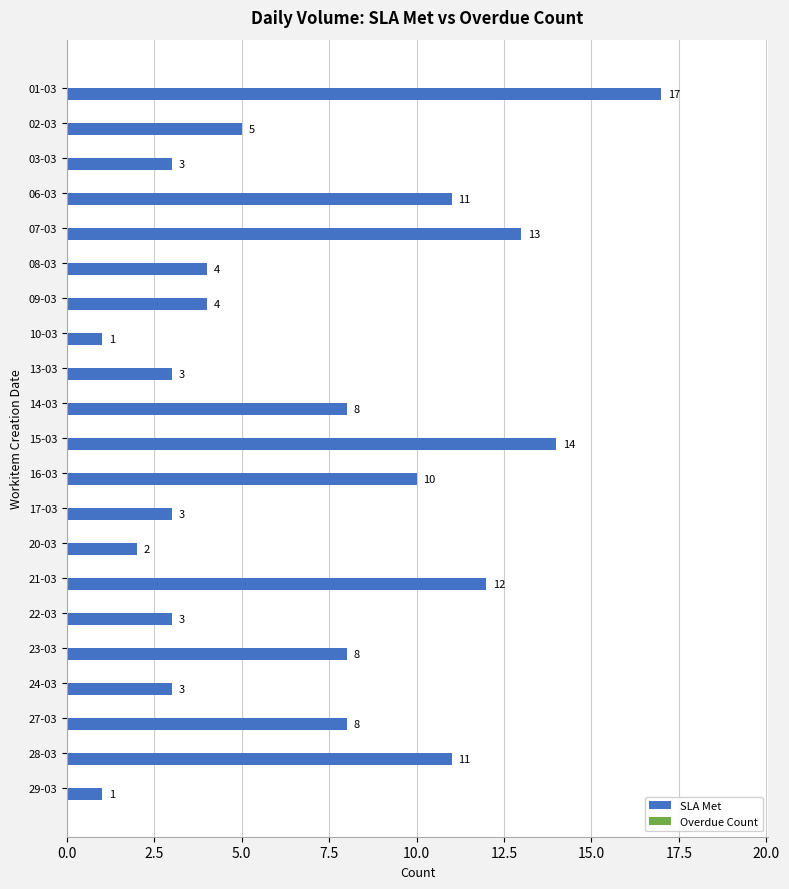

What is the average value?

7